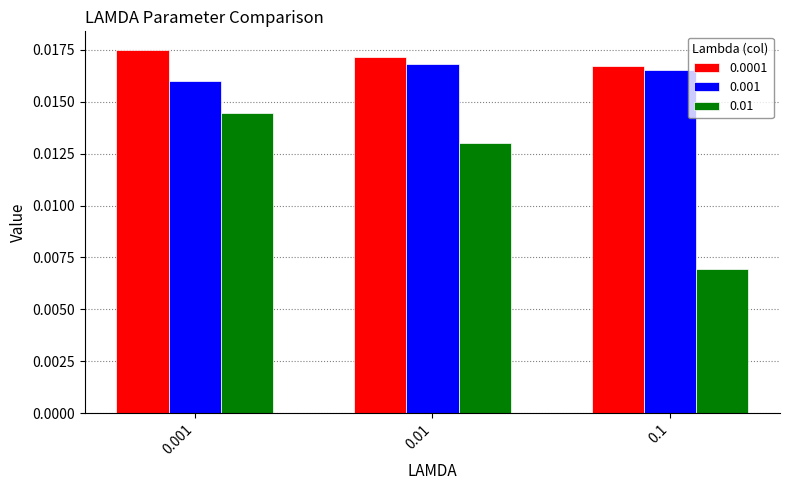

List the labels in order of 0.001 value, largest first.

0.01, 0.1, 0.001